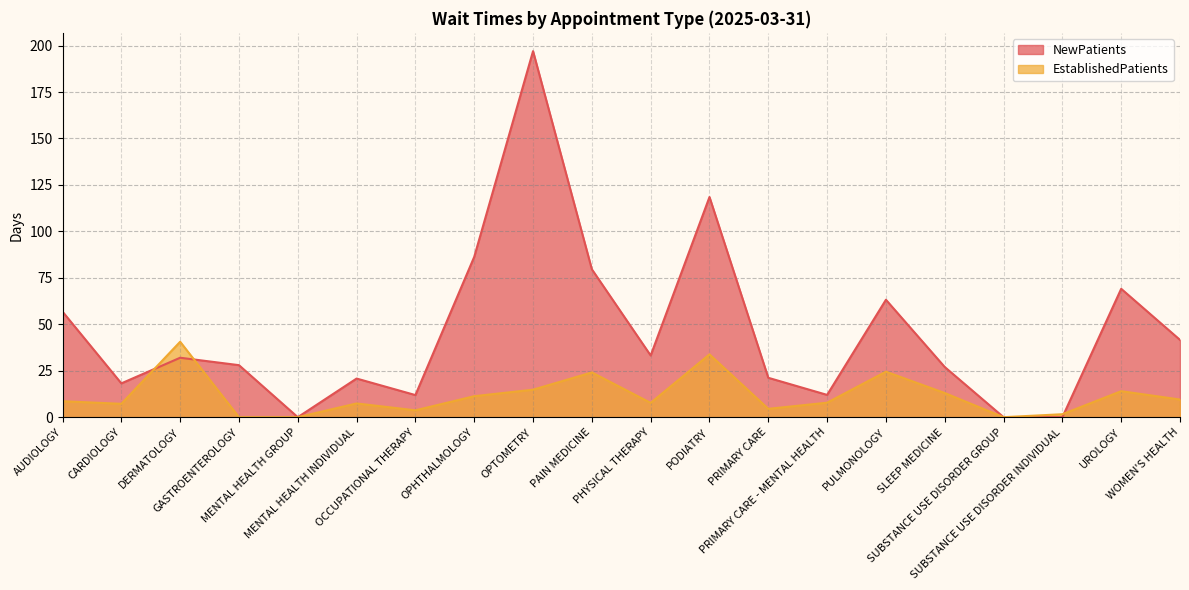

What is the value of the NewPatients point at the 12th from the left?

118.5